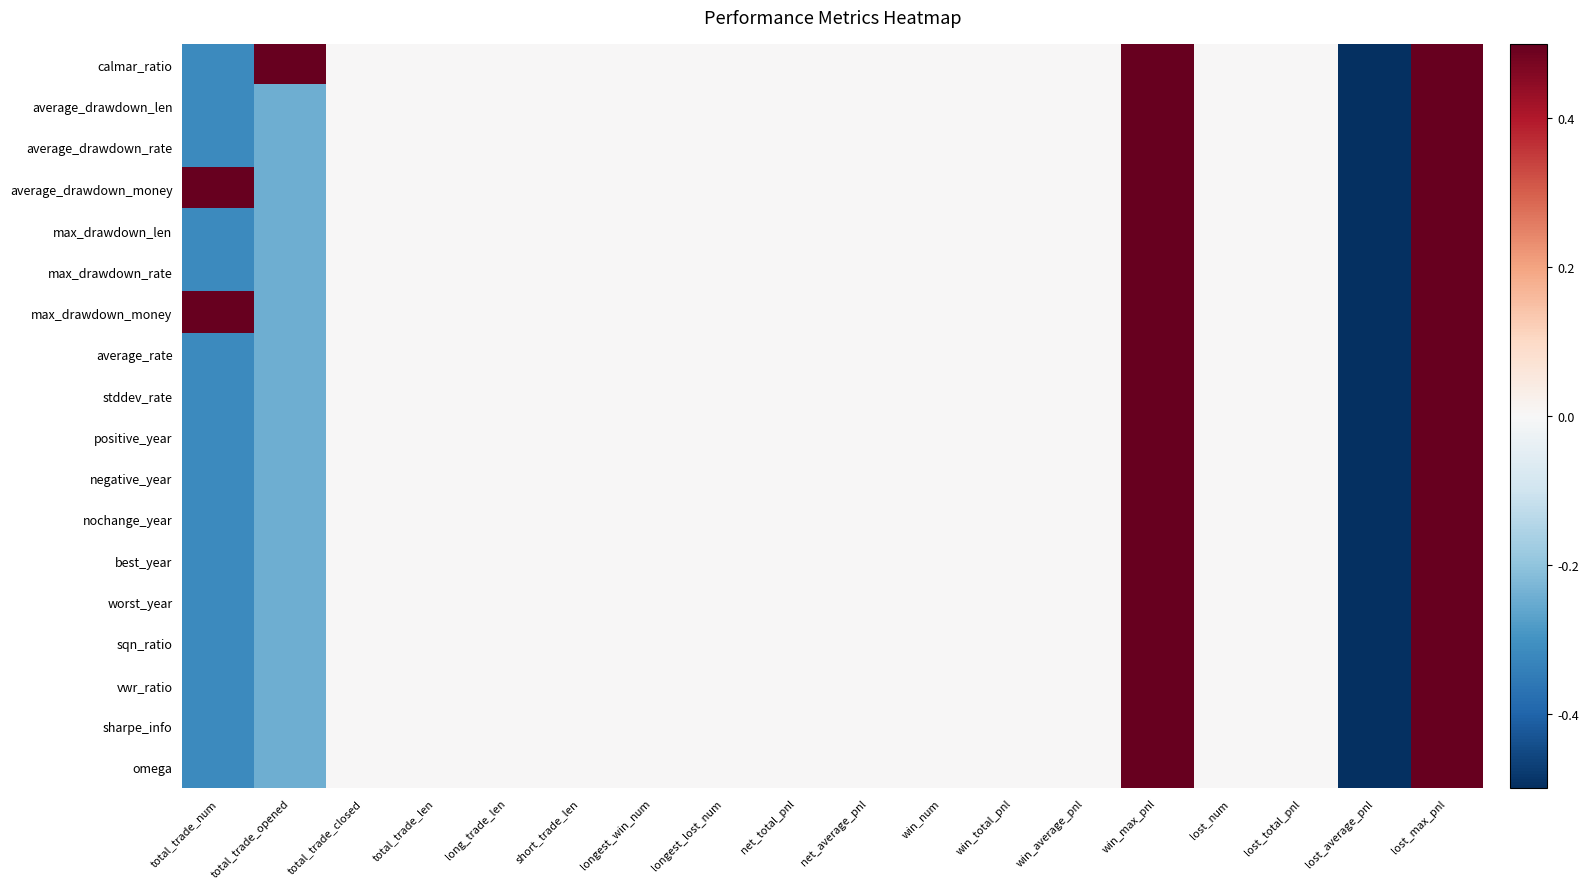

Count the number of categories in the chart.

18